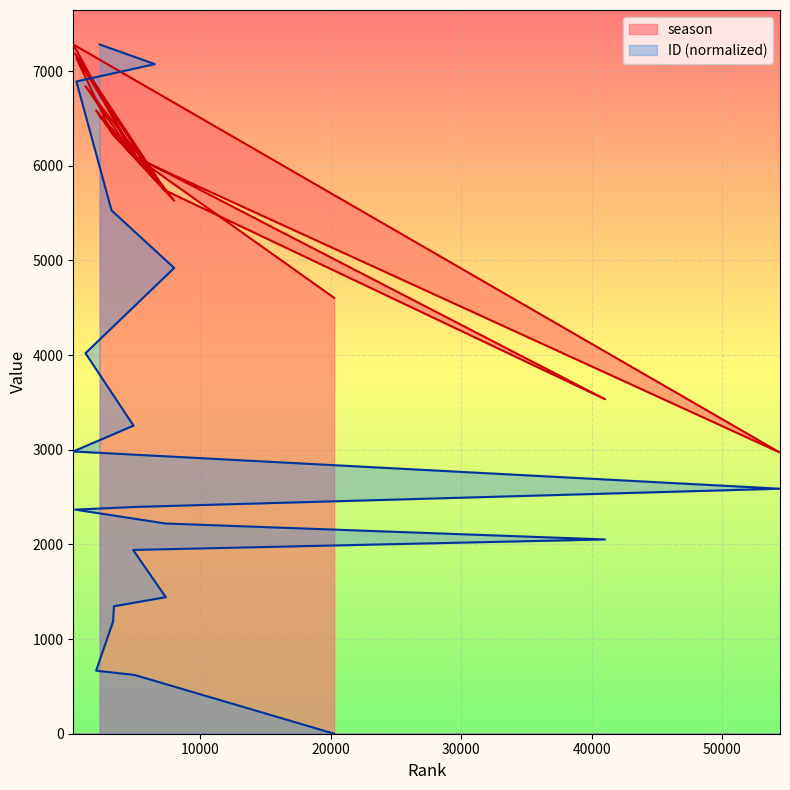

What is the label of the 8th point from the left?

41011